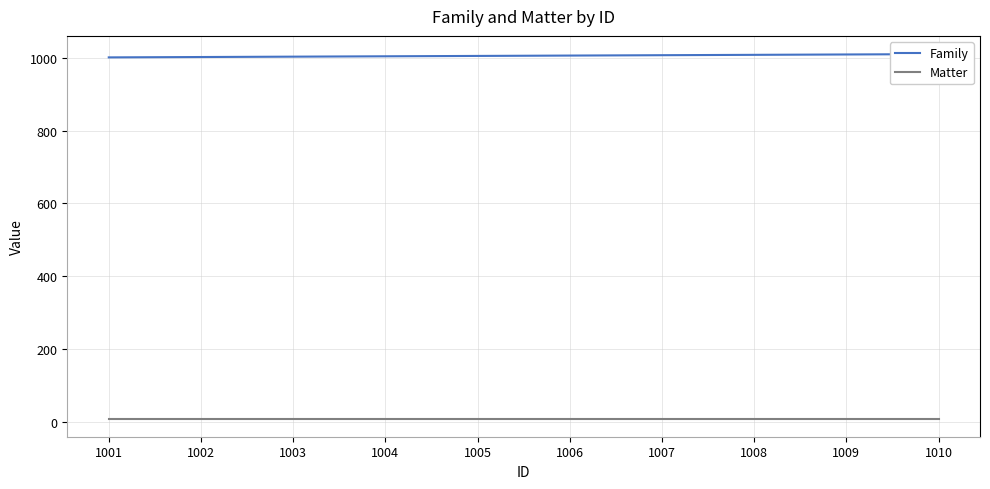

List the series in order of their overall mean, highest first.

Family, Matter